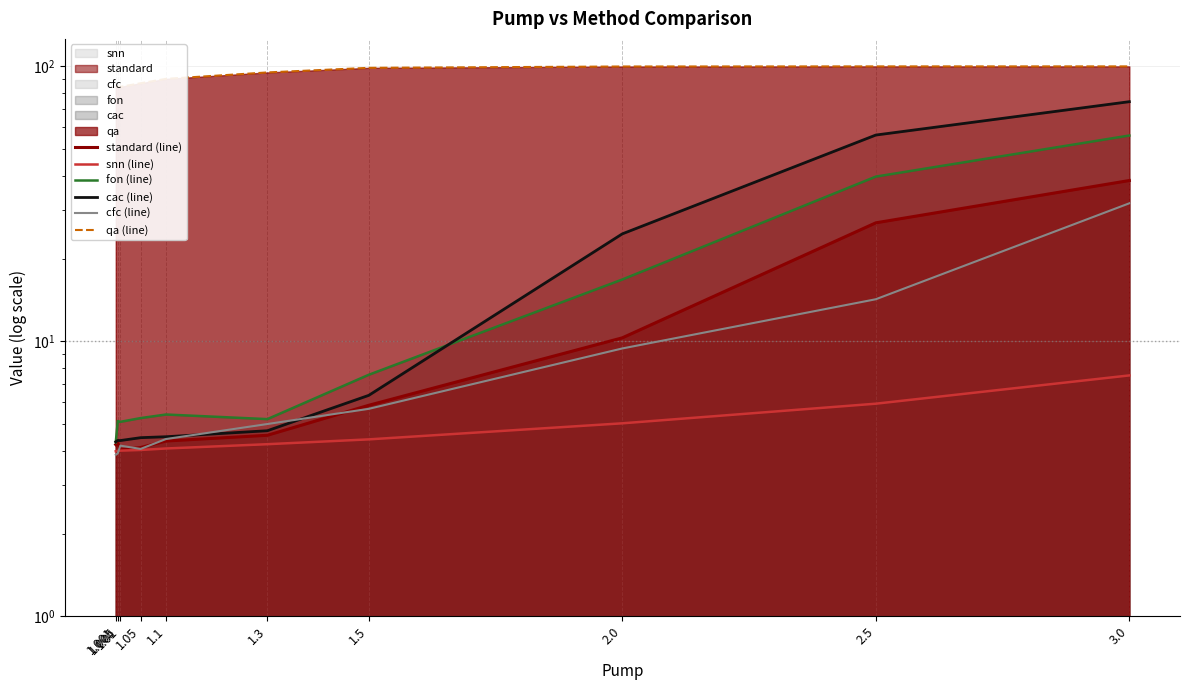

What is the difference between the snn (line) values at 3.0 and 1.005?

3.5